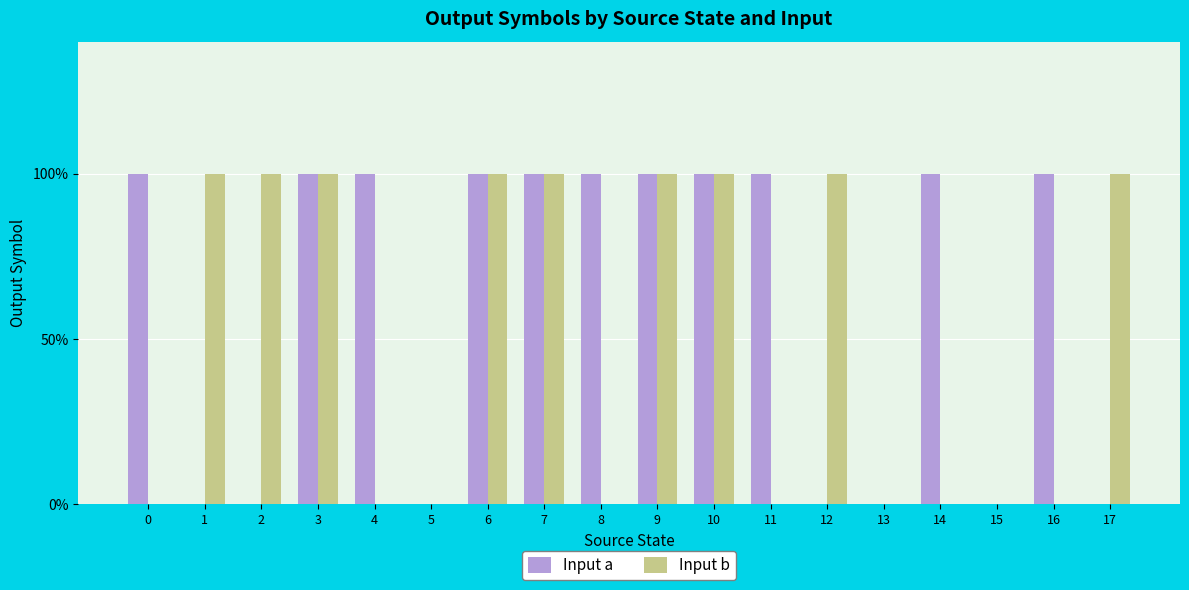

What is the difference between the maximum and second lowest values in the Input a series?

1